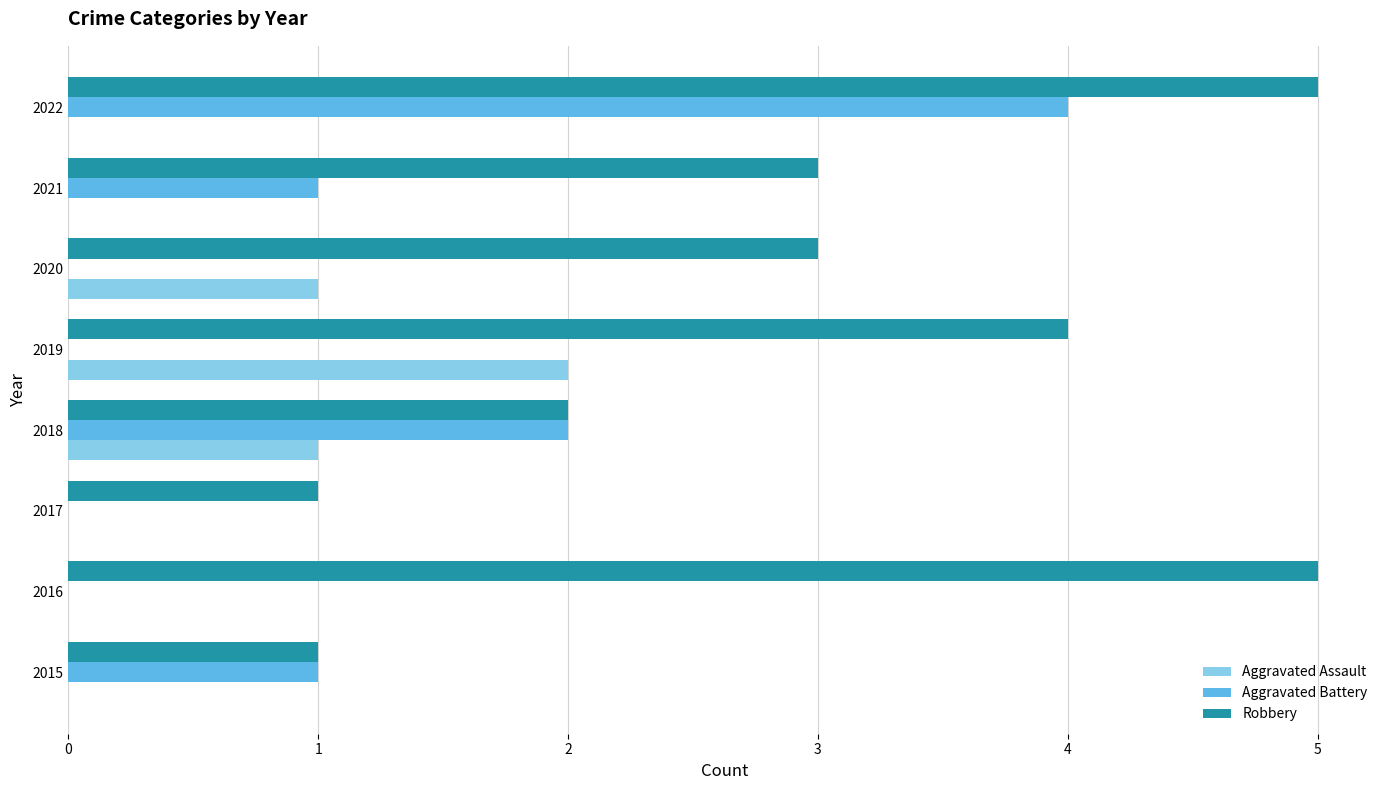

How many categories are shown in the chart?

8